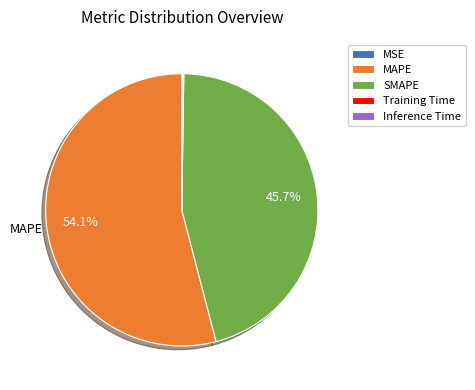

What portion of the pie excludes SMAPE?

54.3%